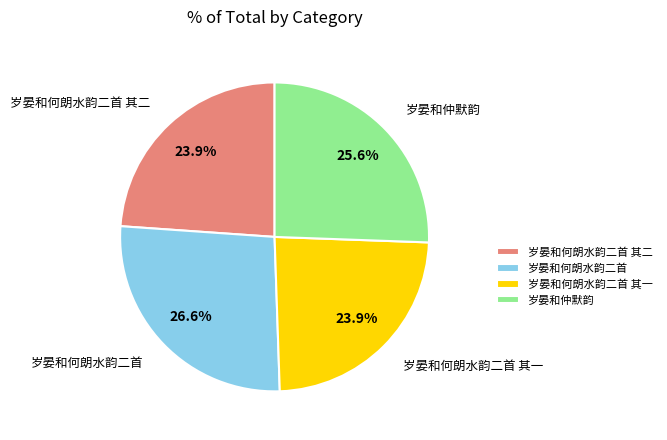

Which category has the biggest portion of the pie?

岁晏和何朗水韵二首